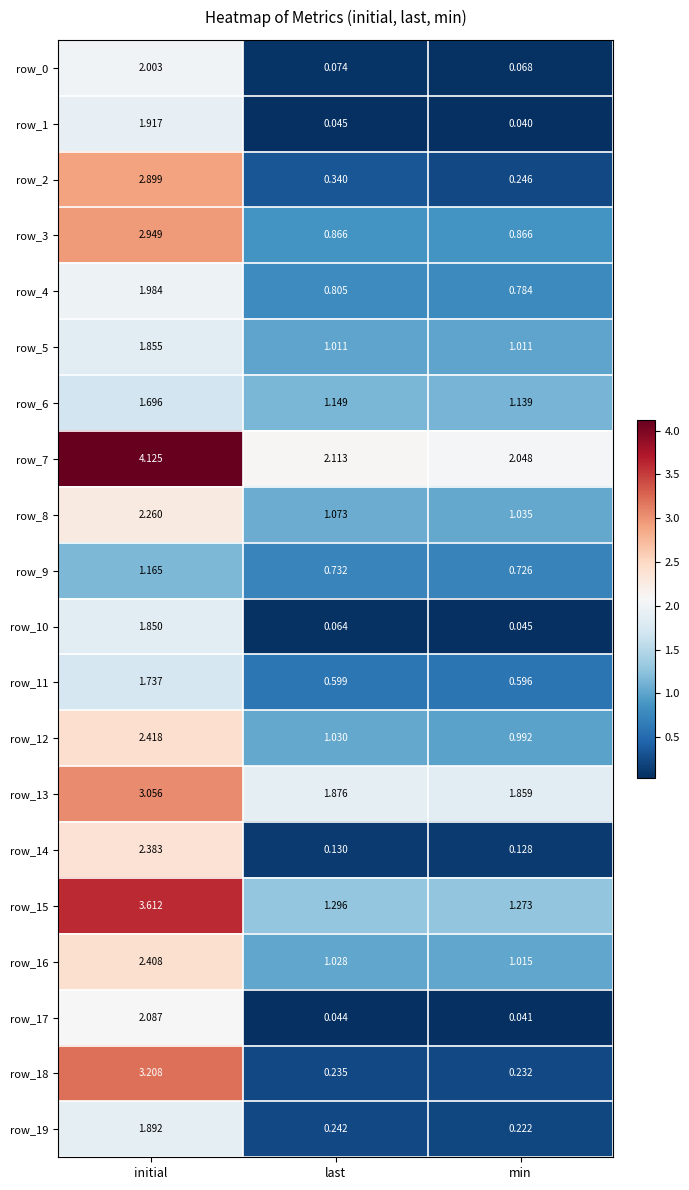

At how many categories does at least one series exceed 0?

3